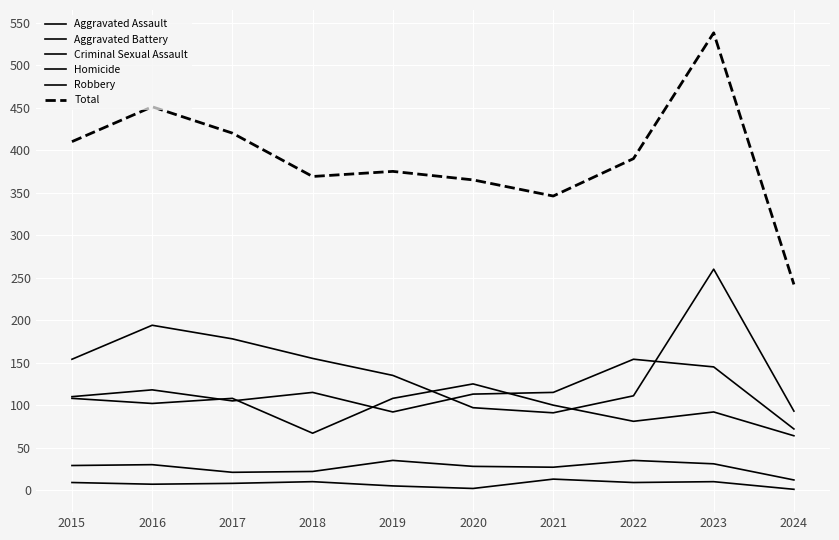

Is it true that Aggravated Battery equals 23 at 2018?

False